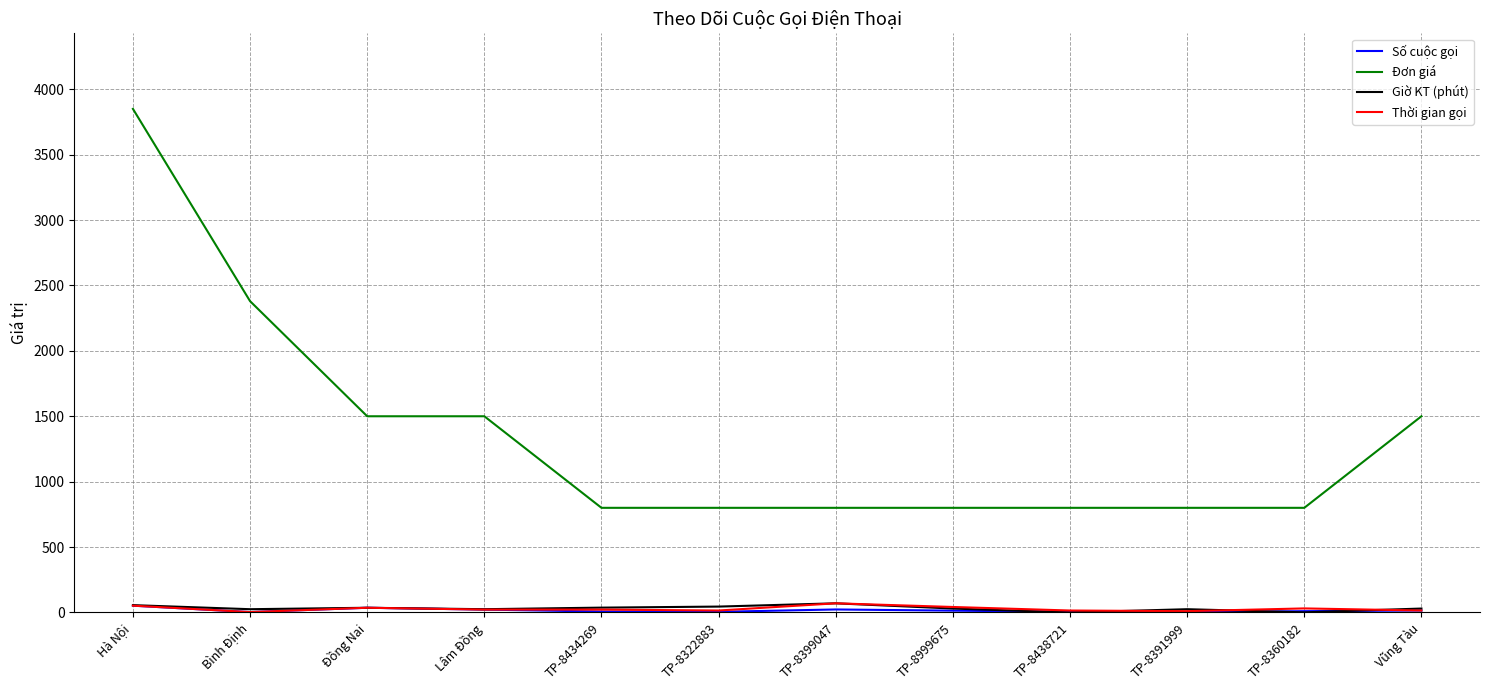

Which category has the highest value in the Đơn giá series?

Hà Nội